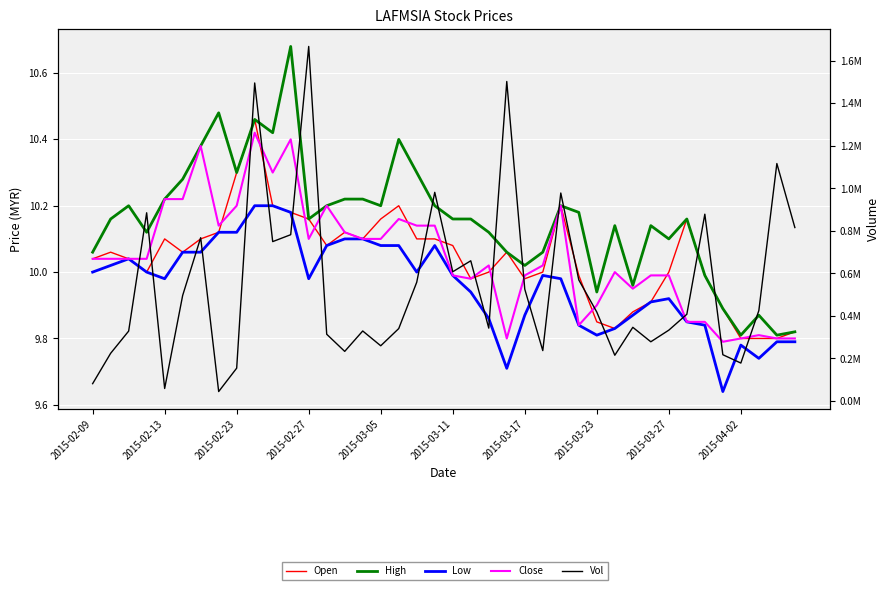

What is the total value across all series at 2015-03-11?

607840.2